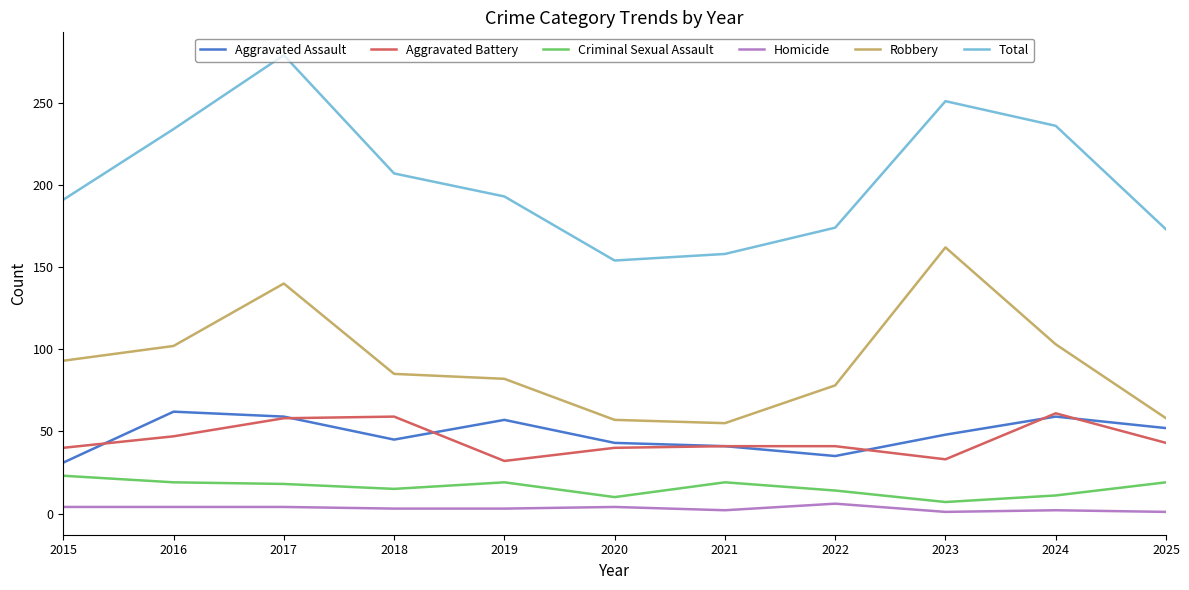

At which category does the chart reach its peak across all series?

2017